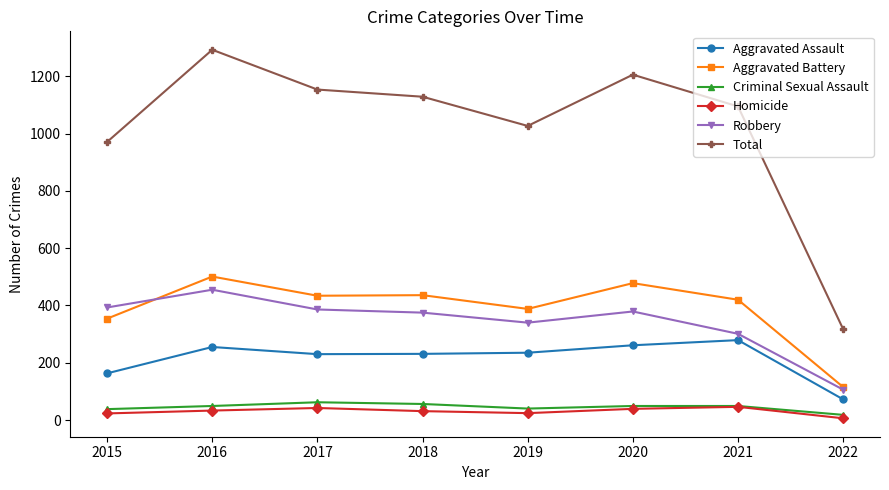

Is this an area chart (filled region under the line)?

No